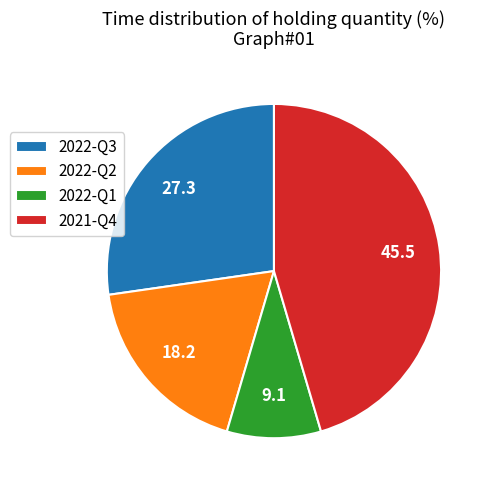

Is it true that 2022-Q2 is 4% of the pie?

False